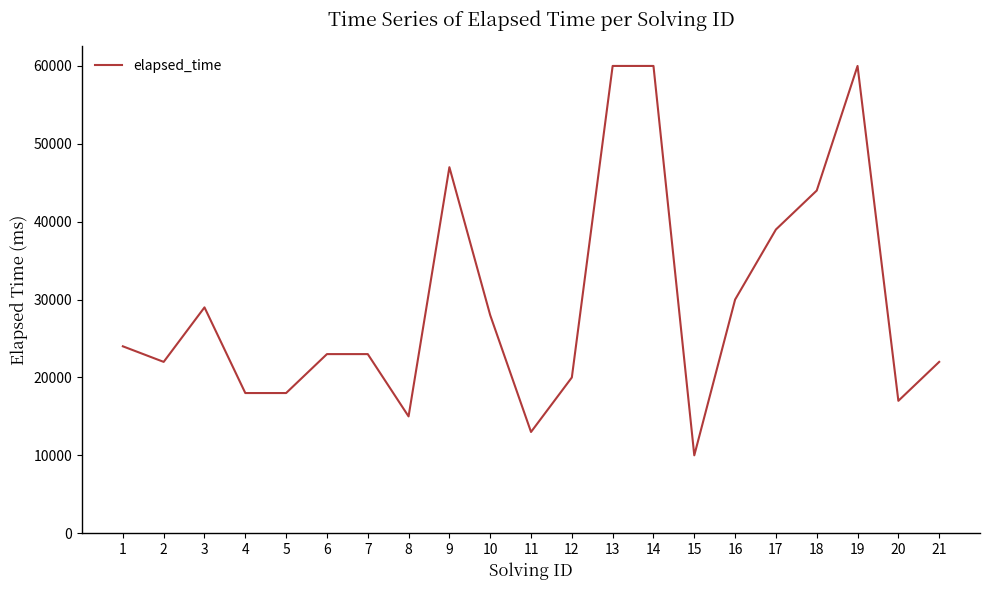

Count the number of data series in this chart.

1